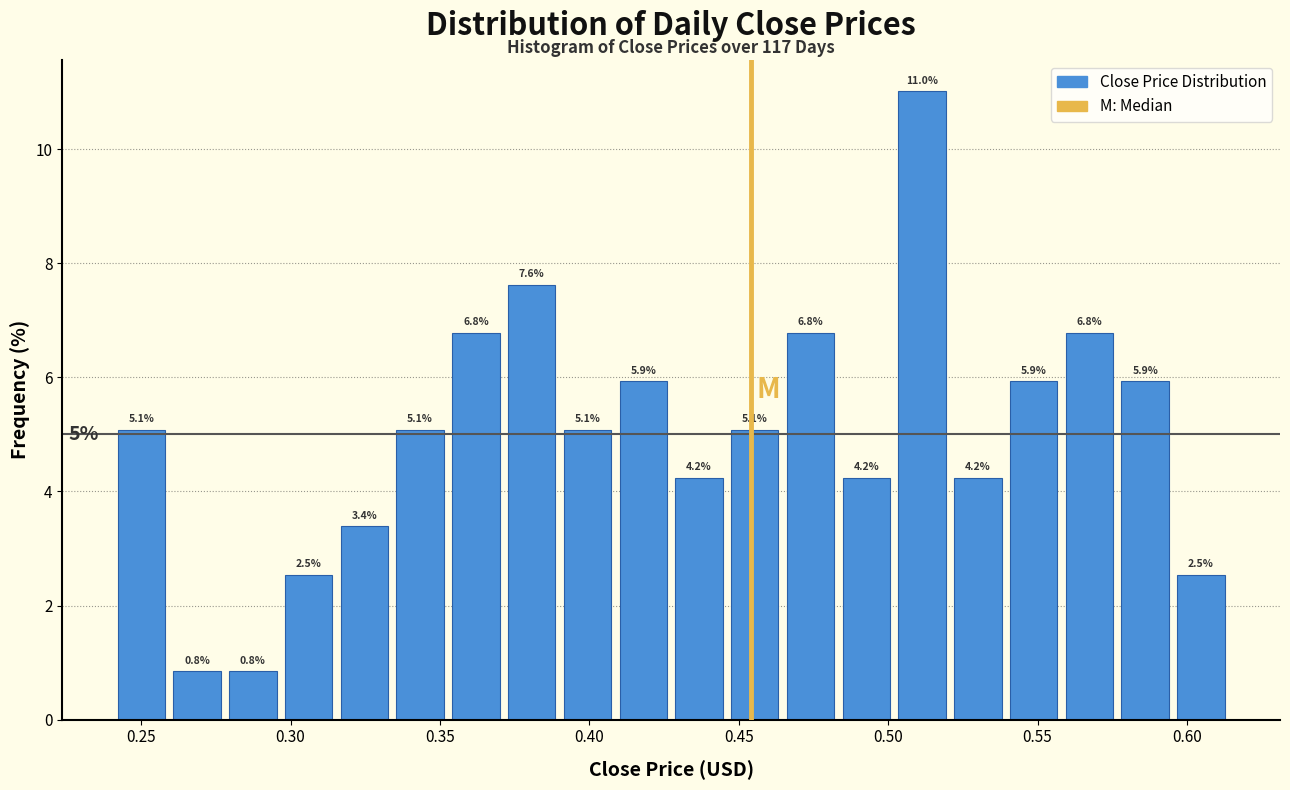

Read against the x-axis, roughly where is the centre of the tallest bar?

0.510